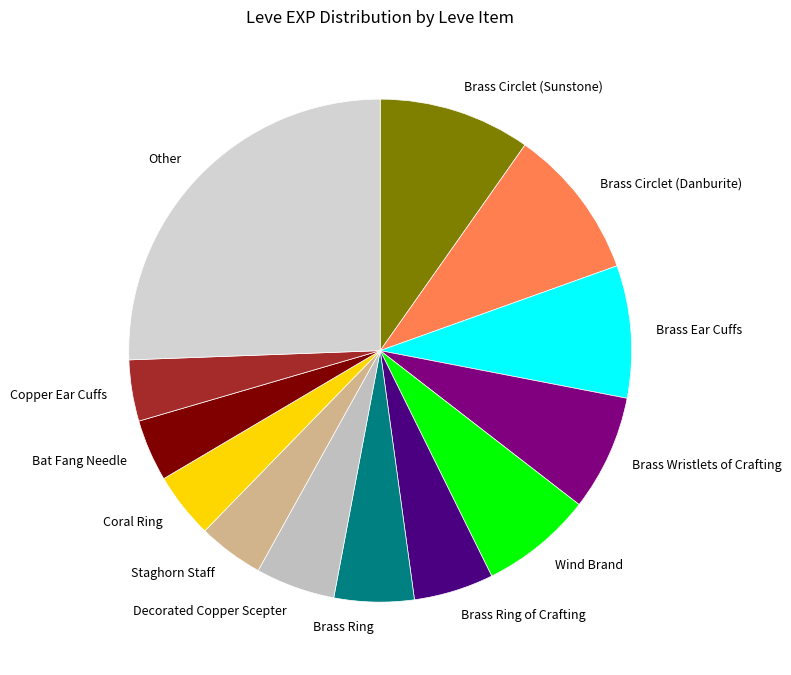

The Brass Ear Cuffs slice represents 1% of the pie. True or false?

False